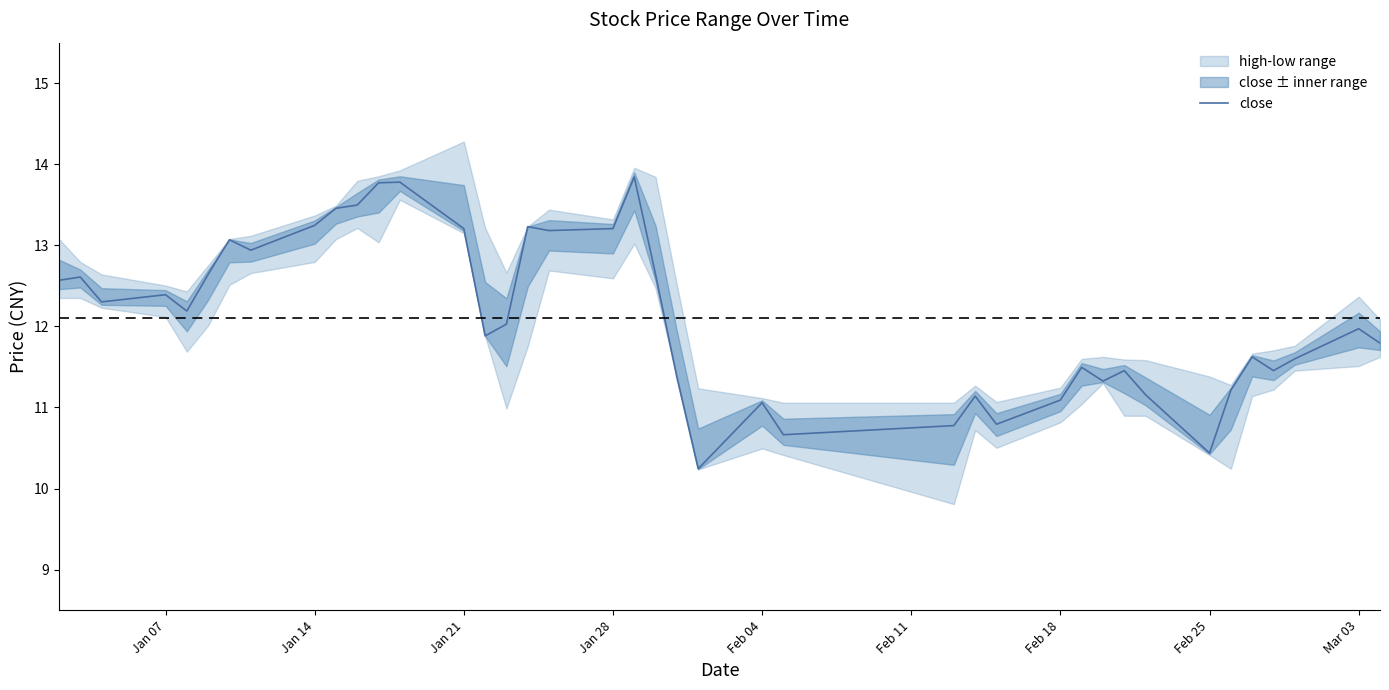

How many points are higher than both their immediate neighbors (excluding endpoints)?

12